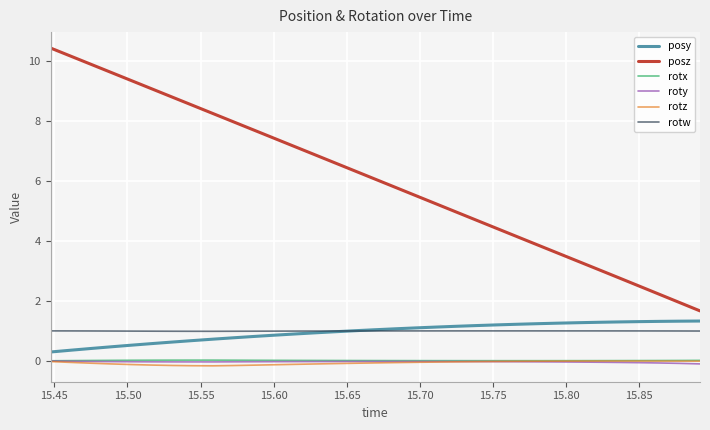

What are all the series names shown in the legend?

posy, posz, rotx, roty, rotz, rotw